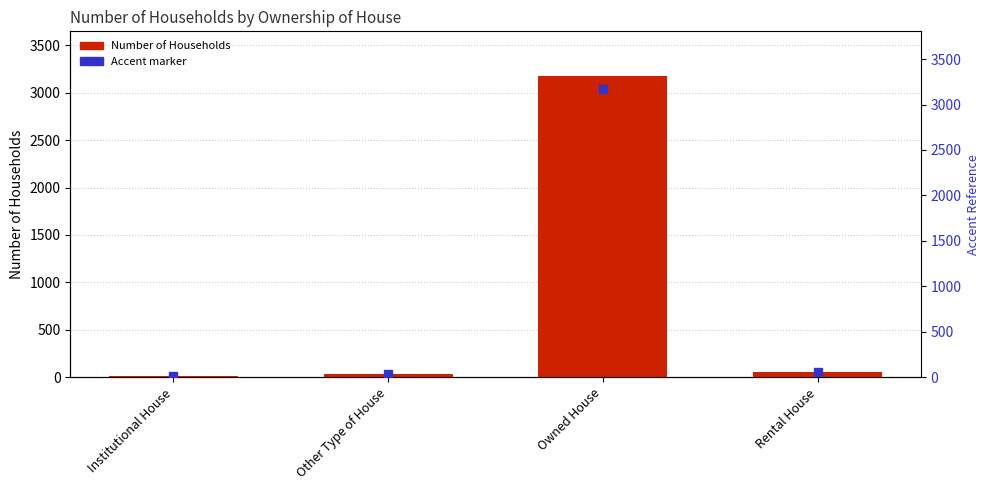

The chart shows a value of 21 at Other Type of House. True or false?

False